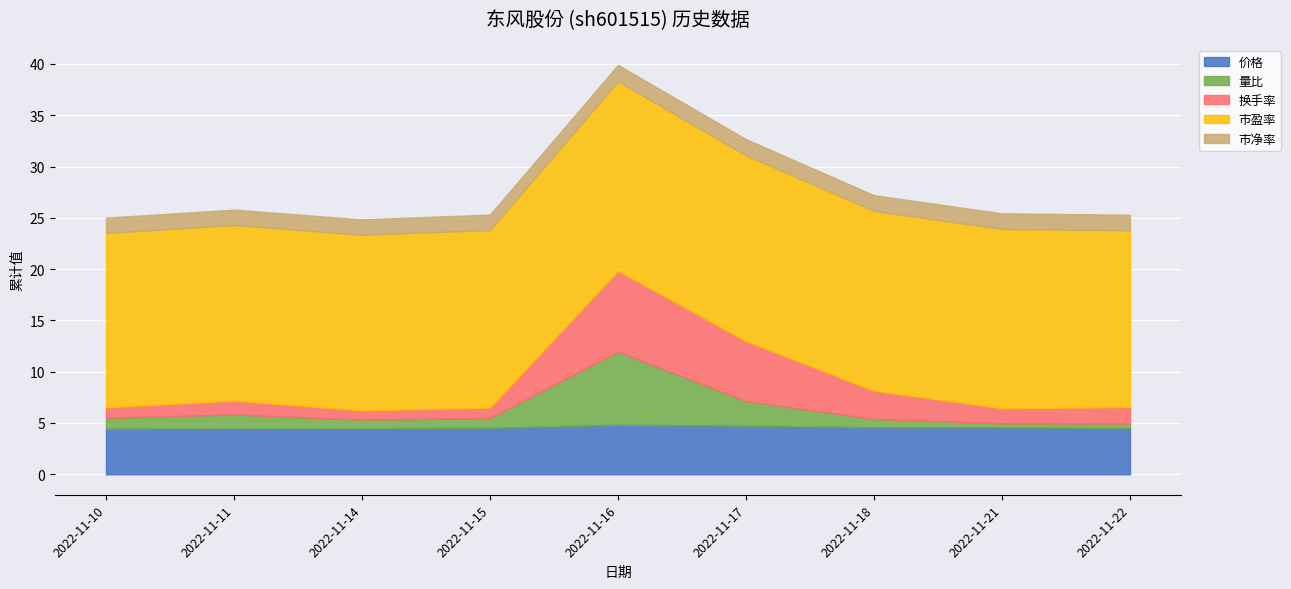

Reading left to right, extract all data points from this chart.

价格: 2022-11-10=4.5	2022-11-11=4.5	2022-11-14=4.5	2022-11-15=4.5	2022-11-16=4.8	2022-11-17=4.7	2022-11-18=4.6	2022-11-21=4.6	2022-11-22=4.5
量比: 2022-11-10=1.1	2022-11-11=1.4	2022-11-14=0.8	2022-11-15=1.0	2022-11-16=7.1	2022-11-17=2.4	2022-11-18=0.8	2022-11-21=0.4	2022-11-22=0.4
换手率: 2022-11-10=1.0	2022-11-11=1.4	2022-11-14=0.9	2022-11-15=1.0	2022-11-16=7.9	2022-11-17=5.8	2022-11-18=2.7	2022-11-21=1.5	2022-11-22=1.6
市盈率: 2022-11-10=17.0	2022-11-11=17.1	2022-11-14=17.1	2022-11-15=17.3	2022-11-16=18.5	2022-11-17=18.1	2022-11-18=17.5	2022-11-21=17.5	2022-11-22=17.2
市净率: 2022-11-10=1.5	2022-11-11=1.5	2022-11-14=1.5	2022-11-15=1.5	2022-11-16=1.6	2022-11-17=1.6	2022-11-18=1.5	2022-11-21=1.5	2022-11-22=1.5